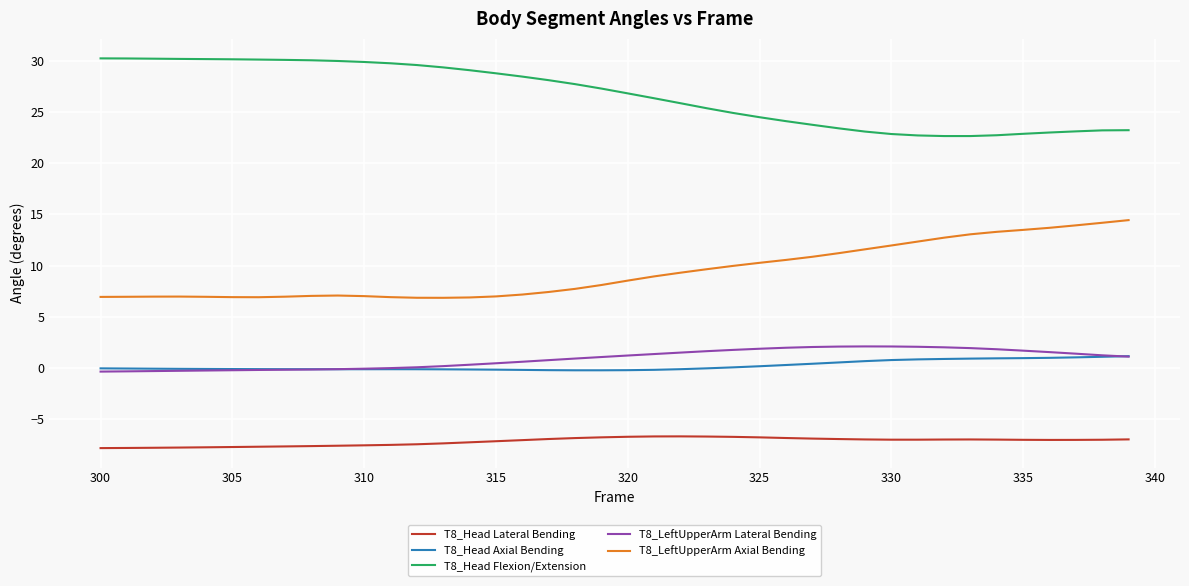

Which series has the largest total across all categories?

T8_Head Flexion/Extension